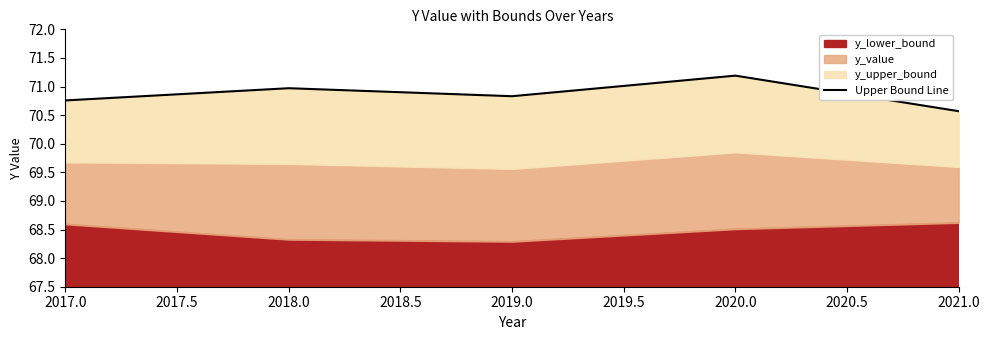

What is the difference between the maximum and minimum values?

0.6